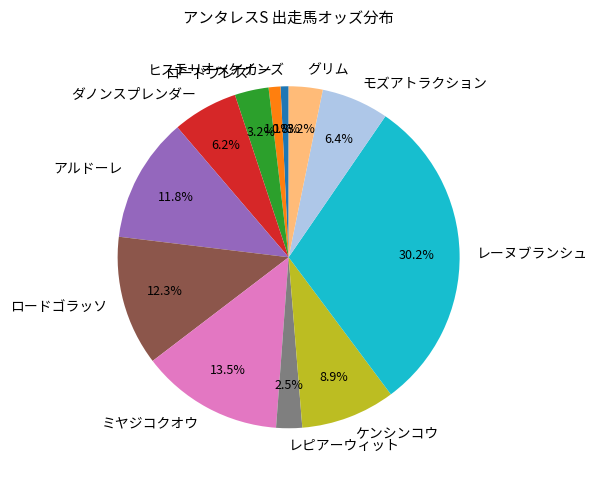

Count the number of slices in the pie.

12